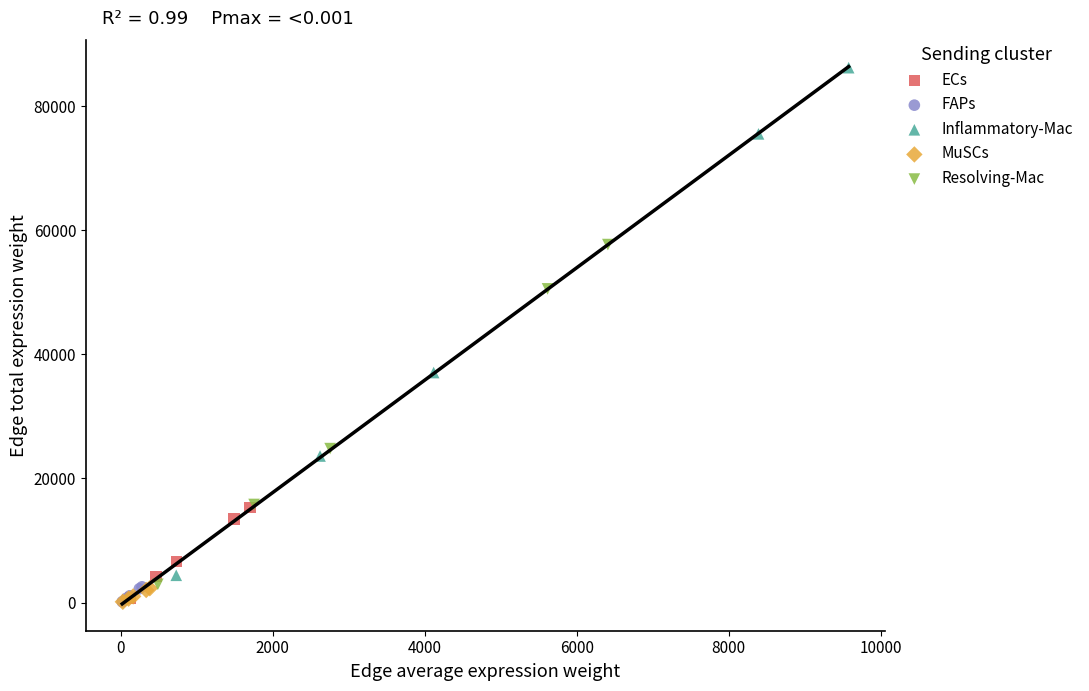

Which series has the widest spread of Y values?

Inflammatory-Mac